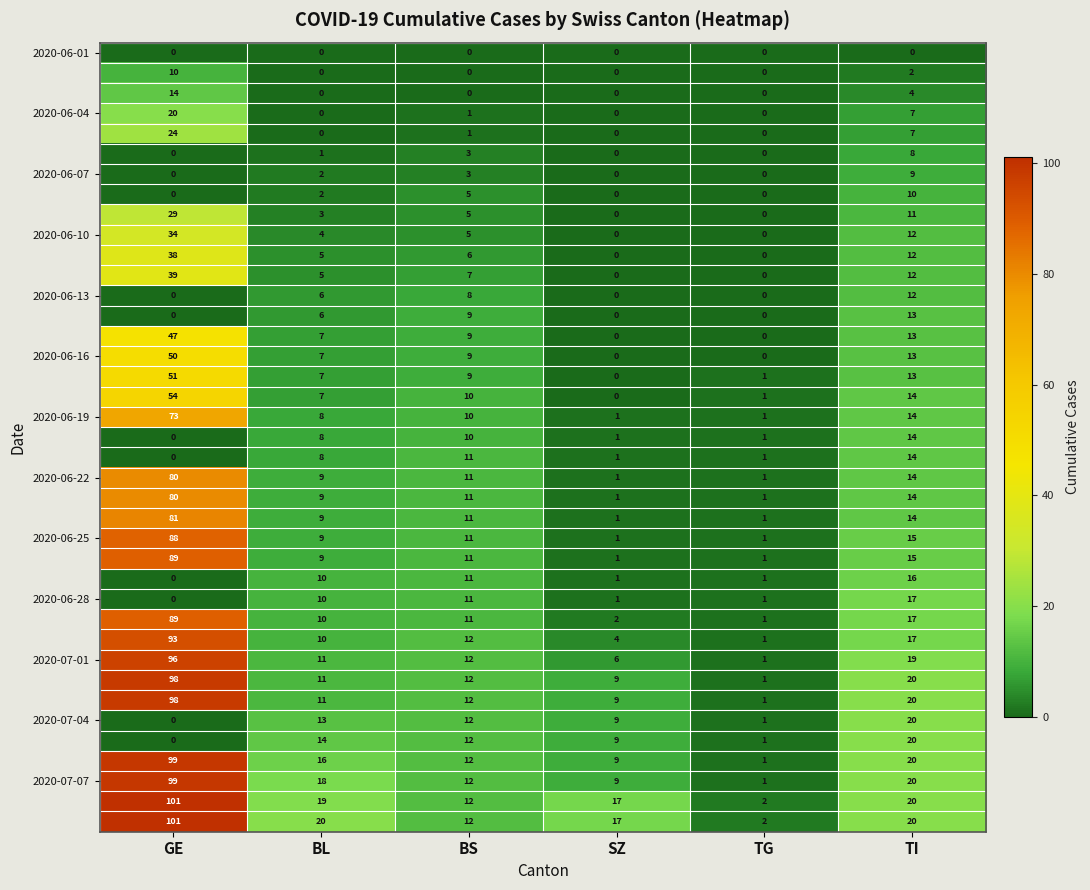

Which label corresponds to the largest value in the chart?

GE